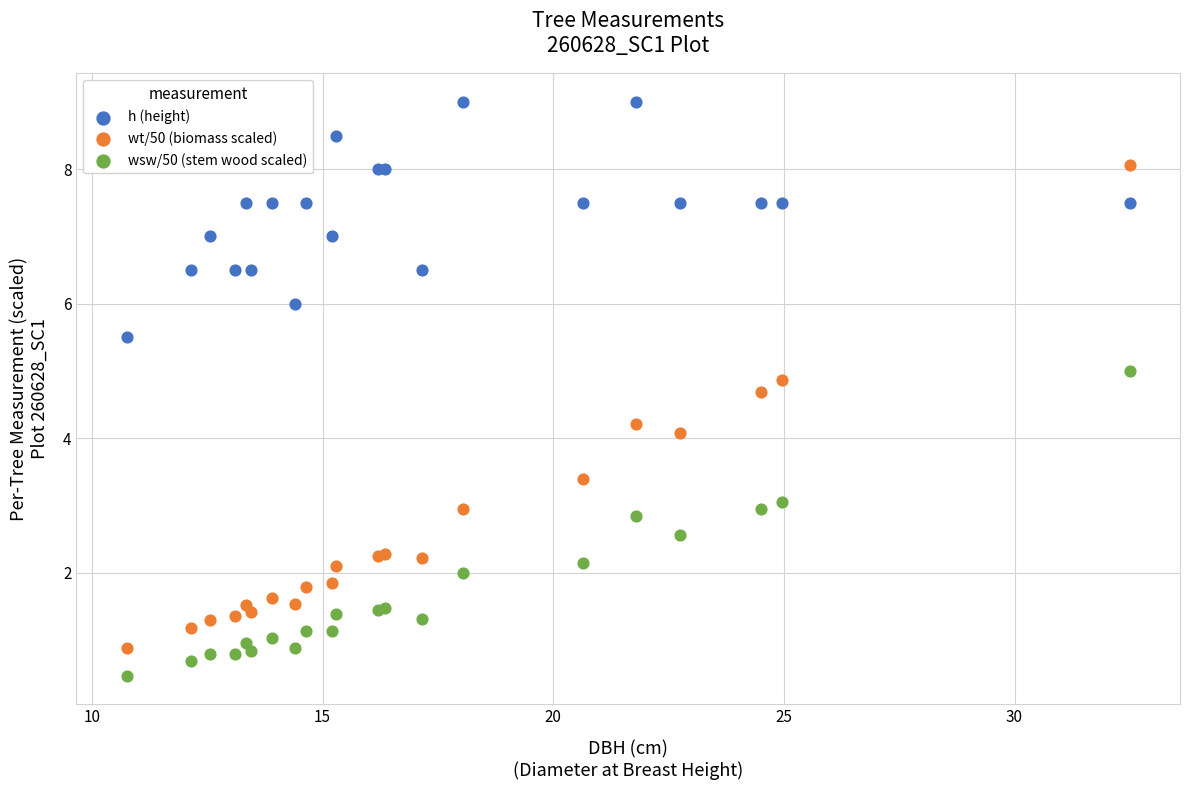

Which series reaches the maximum Y coordinate?

h (height)